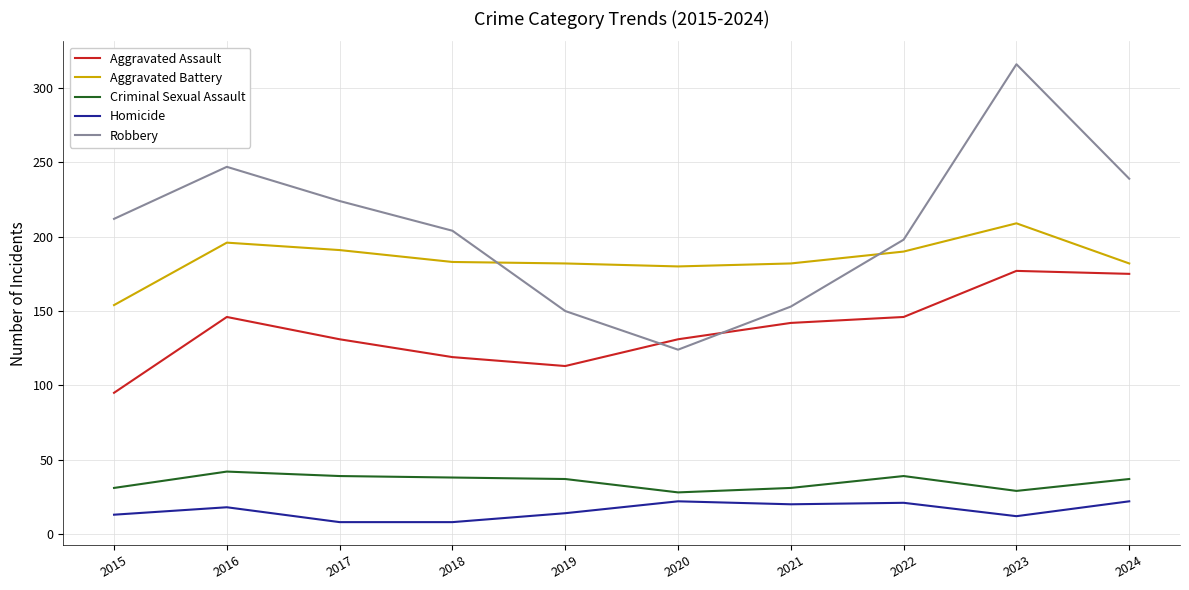

What is the maximum value for Aggravated Assault?

177